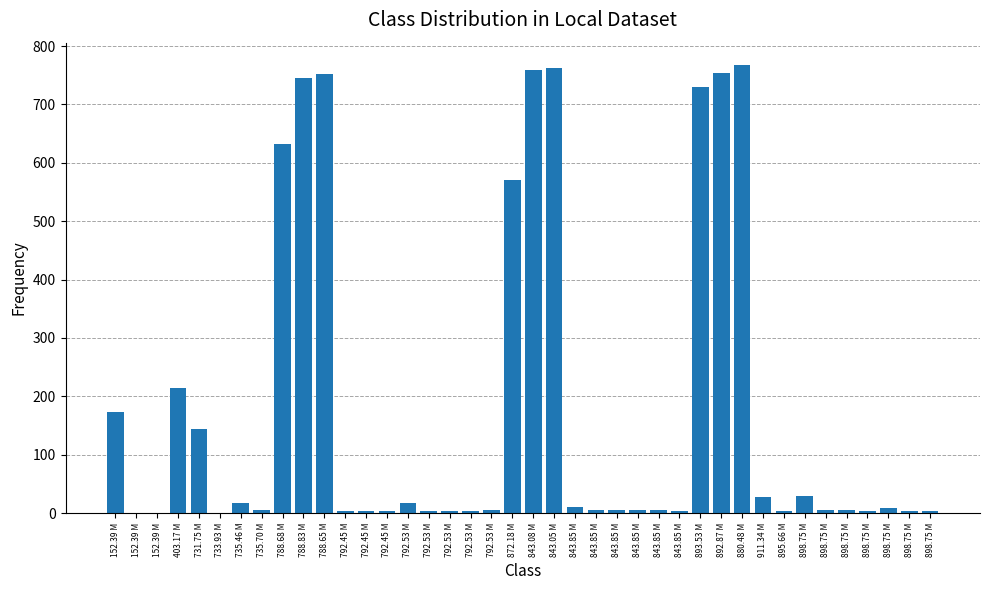

What is the value of the 22nd bar from the left?

762.5